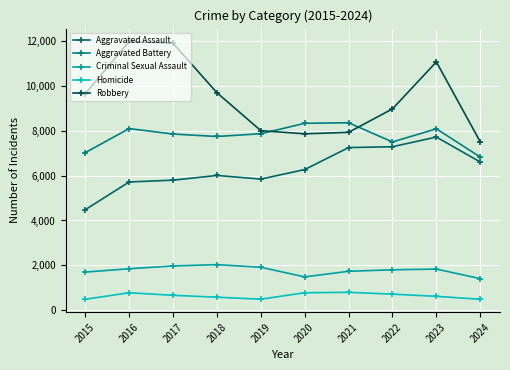

At which label is Aggravated Battery closest to 7584?

2022